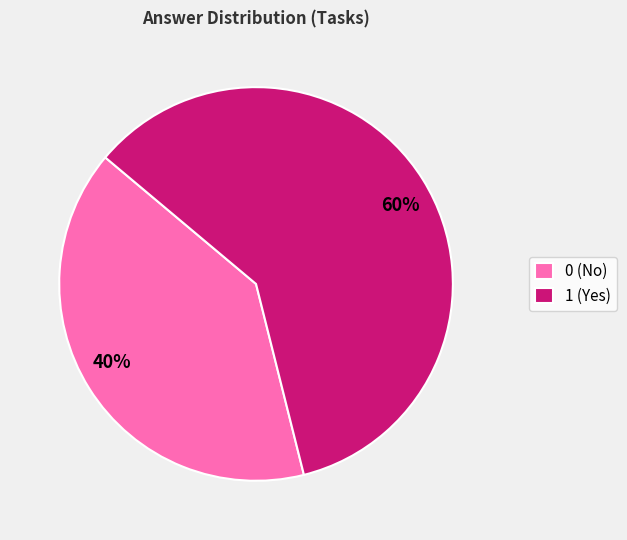

The 0 (No) slice represents 30% of the pie. True or false?

False